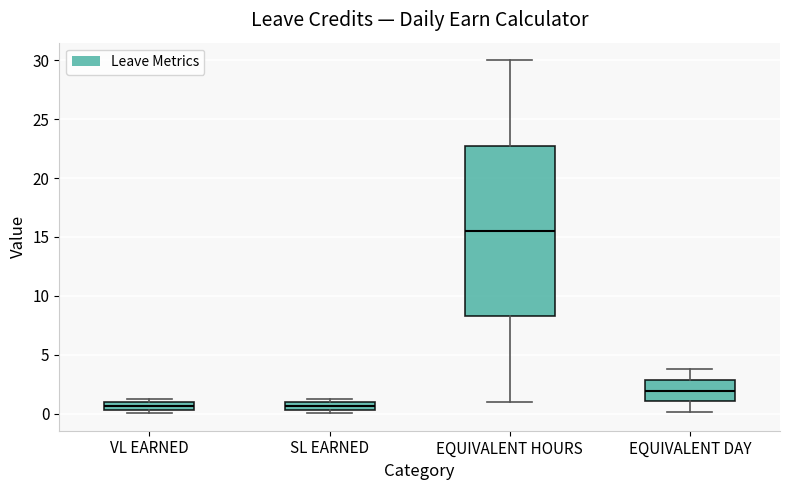

Where does the lower whisker of the box for EQUIVALENT DAY end on the y-axis? The values are not printed on the chart, so give them approximately, as read against the axis.

0.0